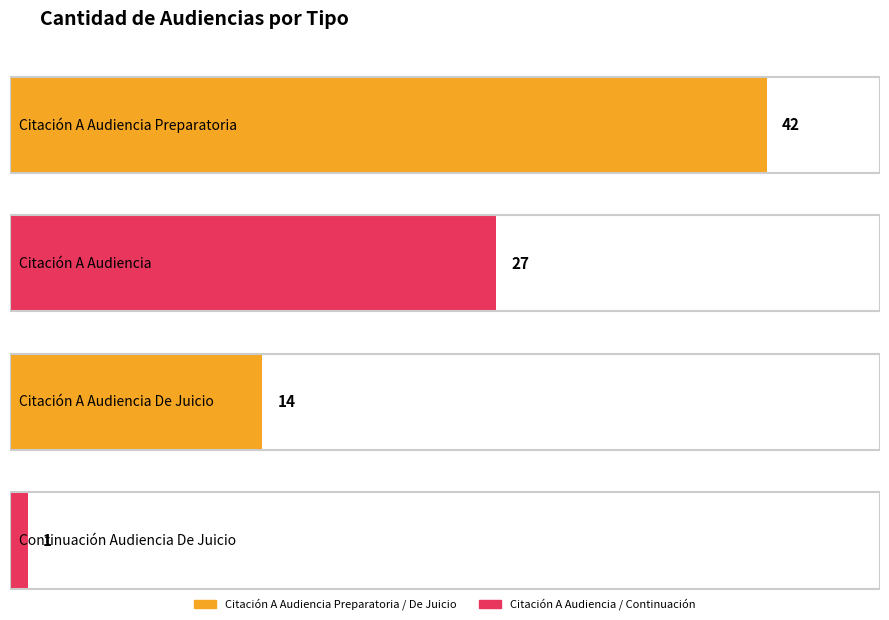

What is the label of the 1st bar from the left?

Citación A Audiencia Preparatoria